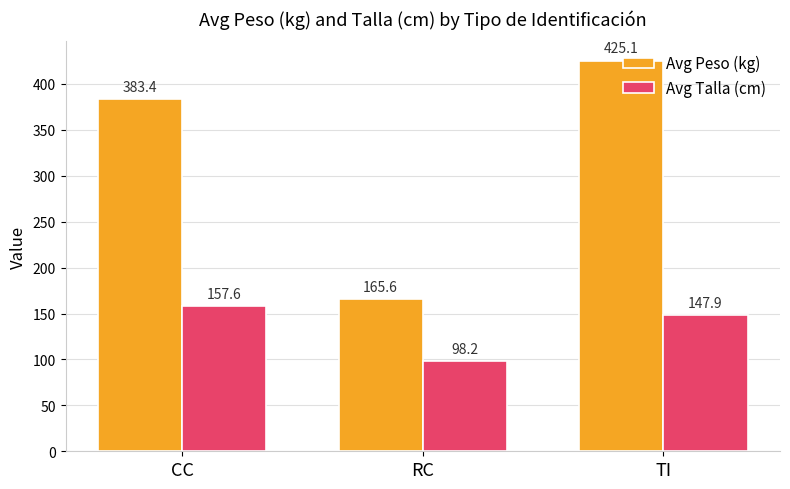

At RC, list the series in order from smallest to largest.

Avg Talla (cm), Avg Peso (kg)